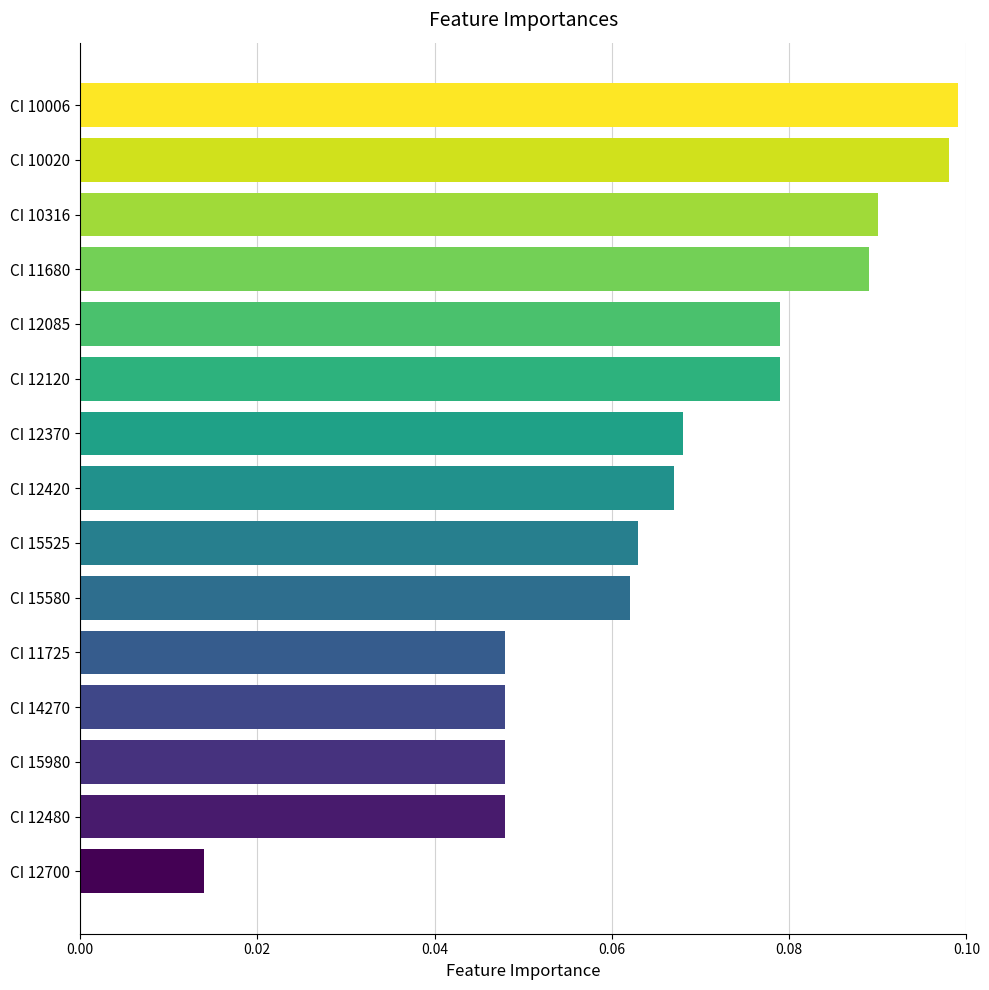

Count the values in the range 0 to 1.

15